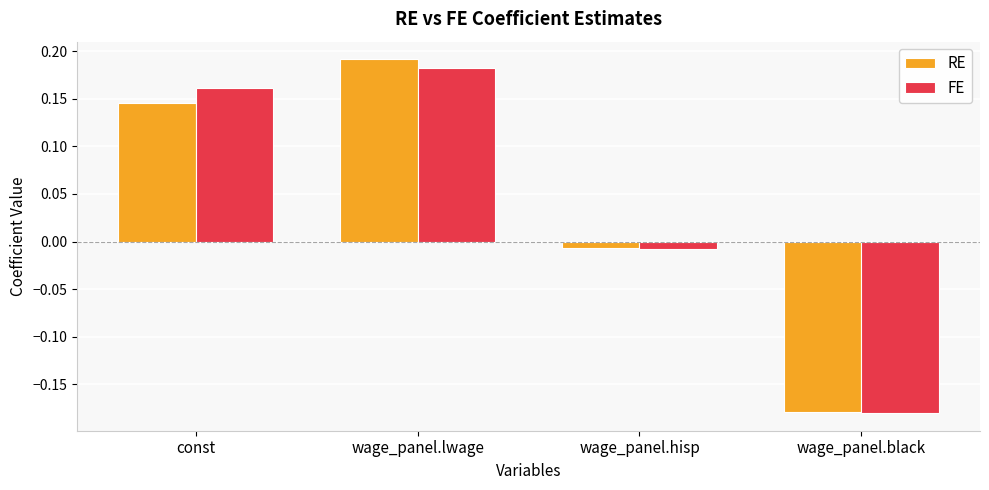

How many values in RE are above zero?

2